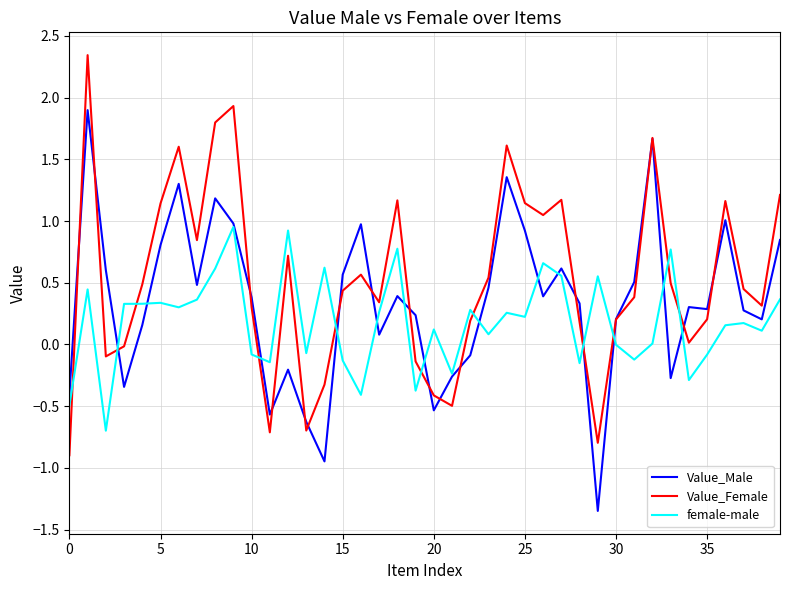

List the series in order of their overall mean, lowest first.

female-male, Value_Male, Value_Female